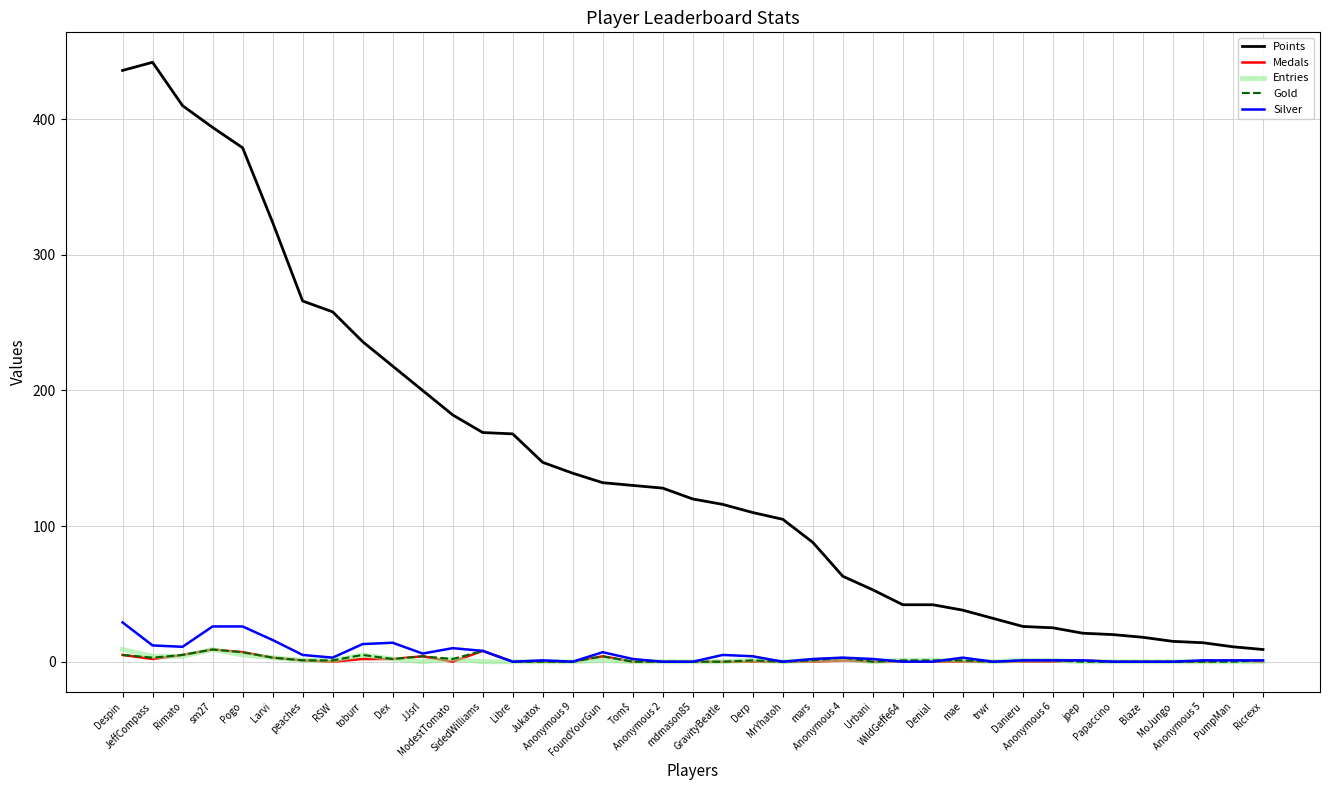

Which series has the largest range (max minus min)?

Points